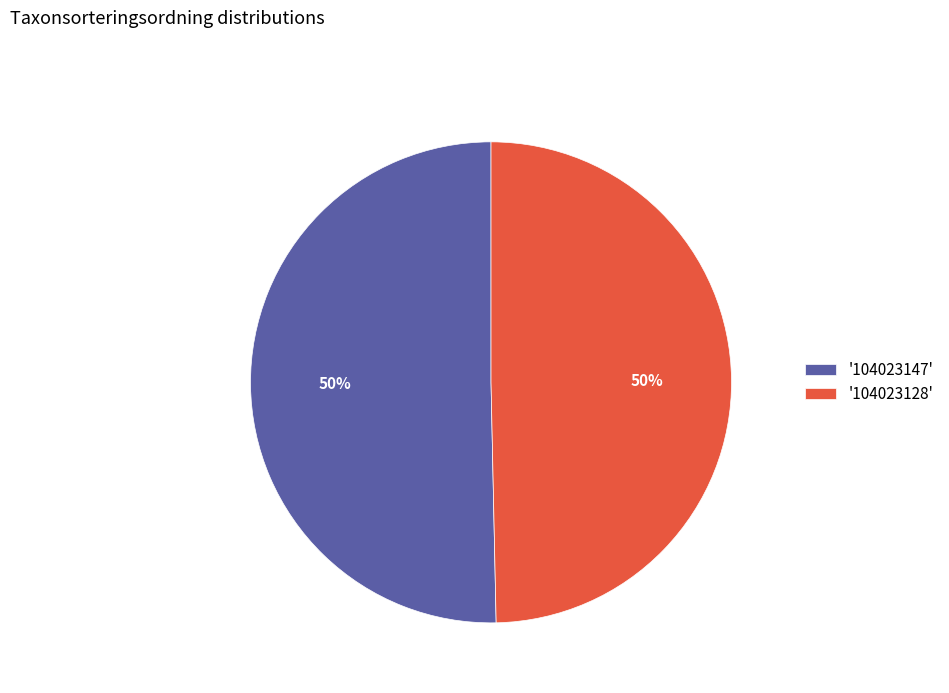

What is the ratio of the value at '104023128' to the value at '104023147'?

1.0